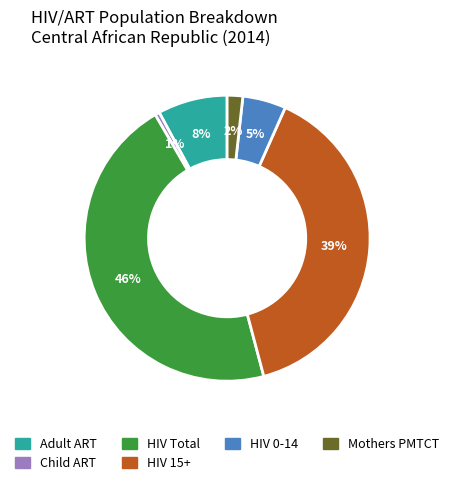

Do HIV 15+ and HIV 0-14 together represent more than half of the pie?

No